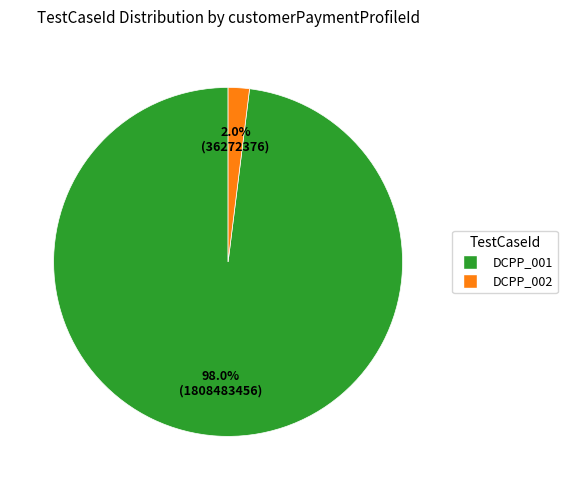

How many slices are in this pie chart?

2